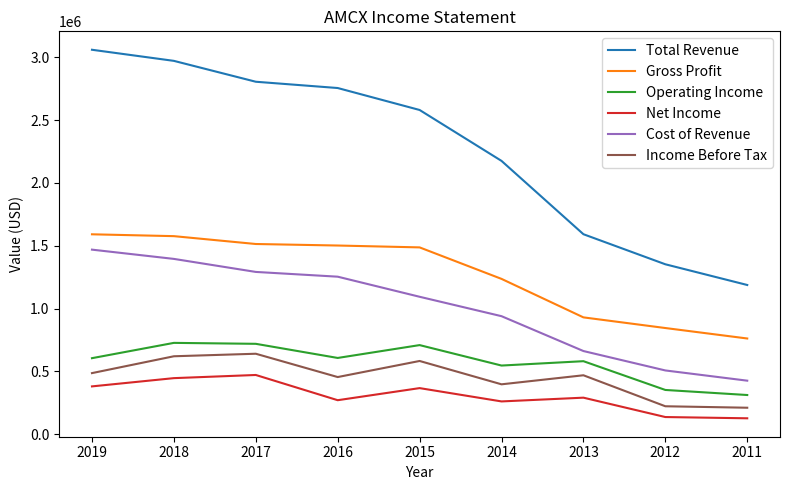

Which series has the largest total across all categories?

Total Revenue